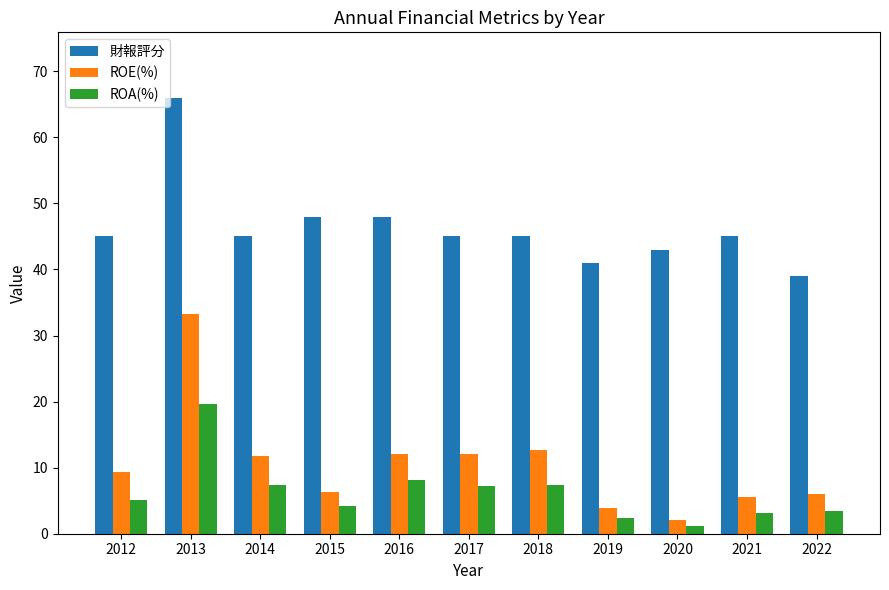

What is the spread (max minus min) of values at 2014?

37.7